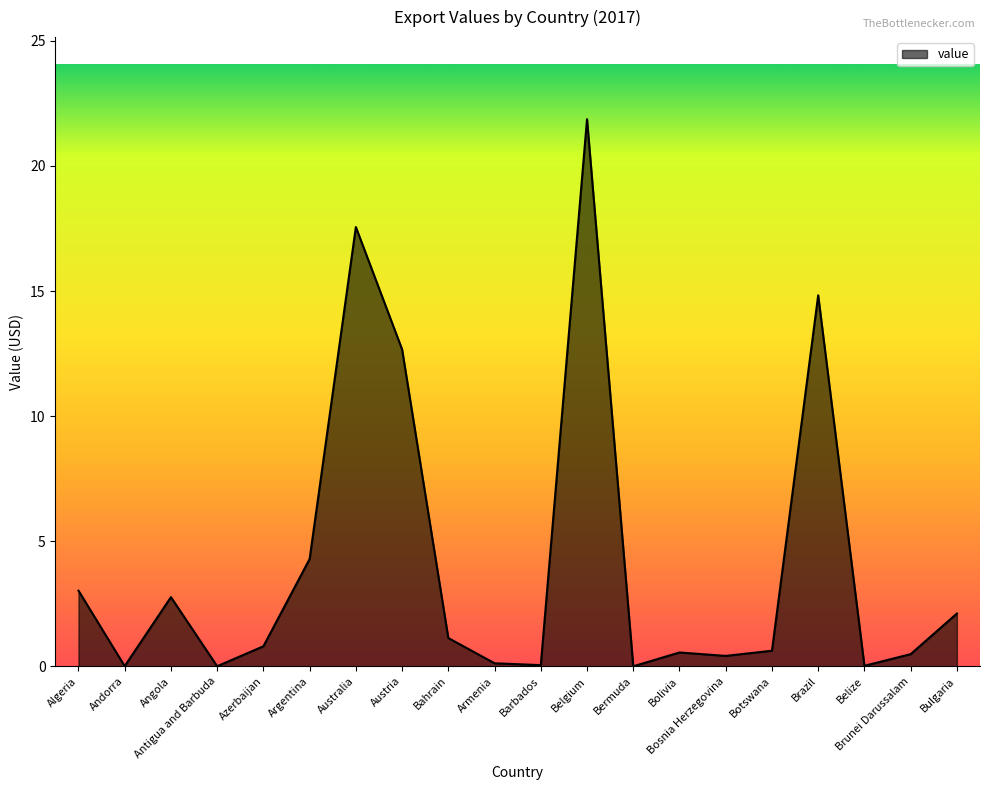

At which label is the value closest to 10?

Austria